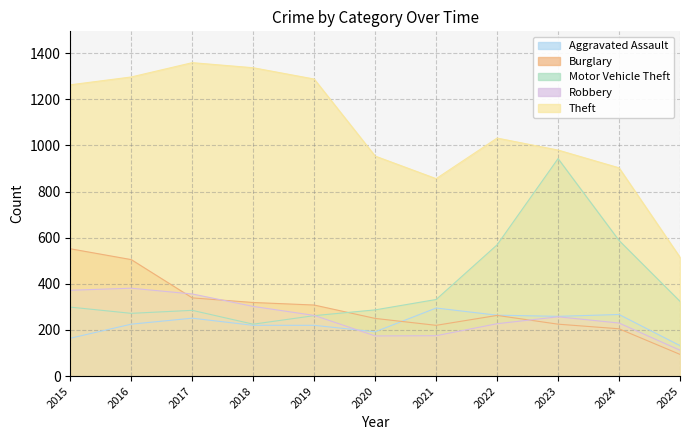

How many interior local peaks does the Burglary series have?

1